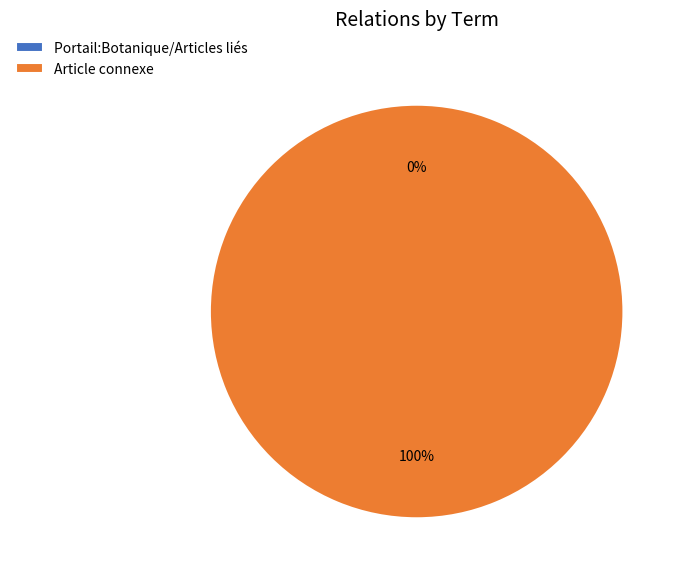

The Article connexe slice represents 99% of the pie. True or false?

False